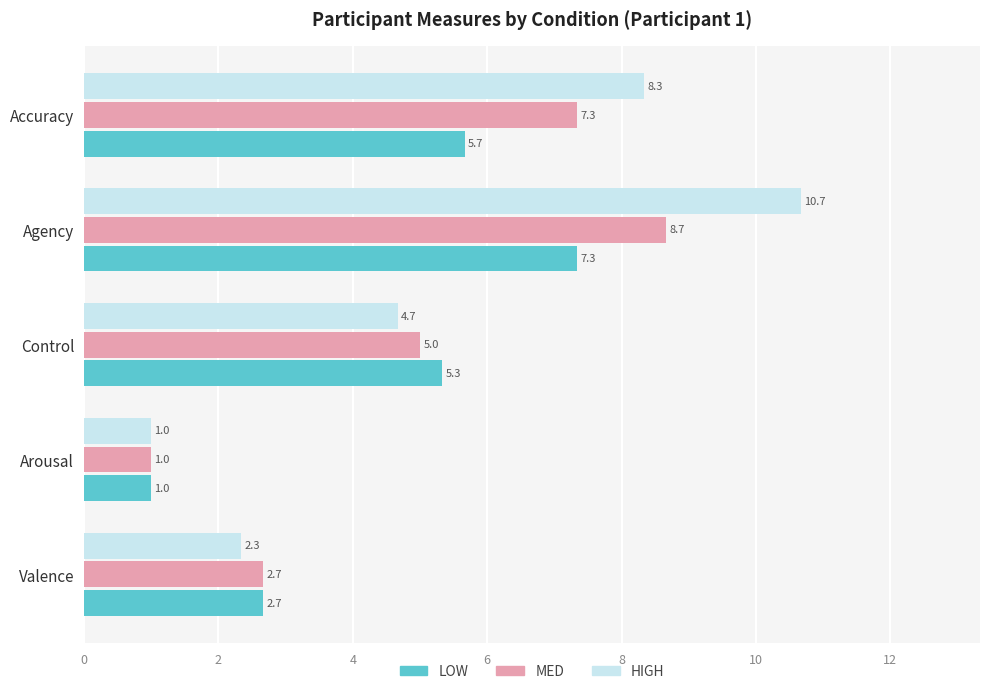

Which series changed the most between Agency and Accuracy?

HIGH